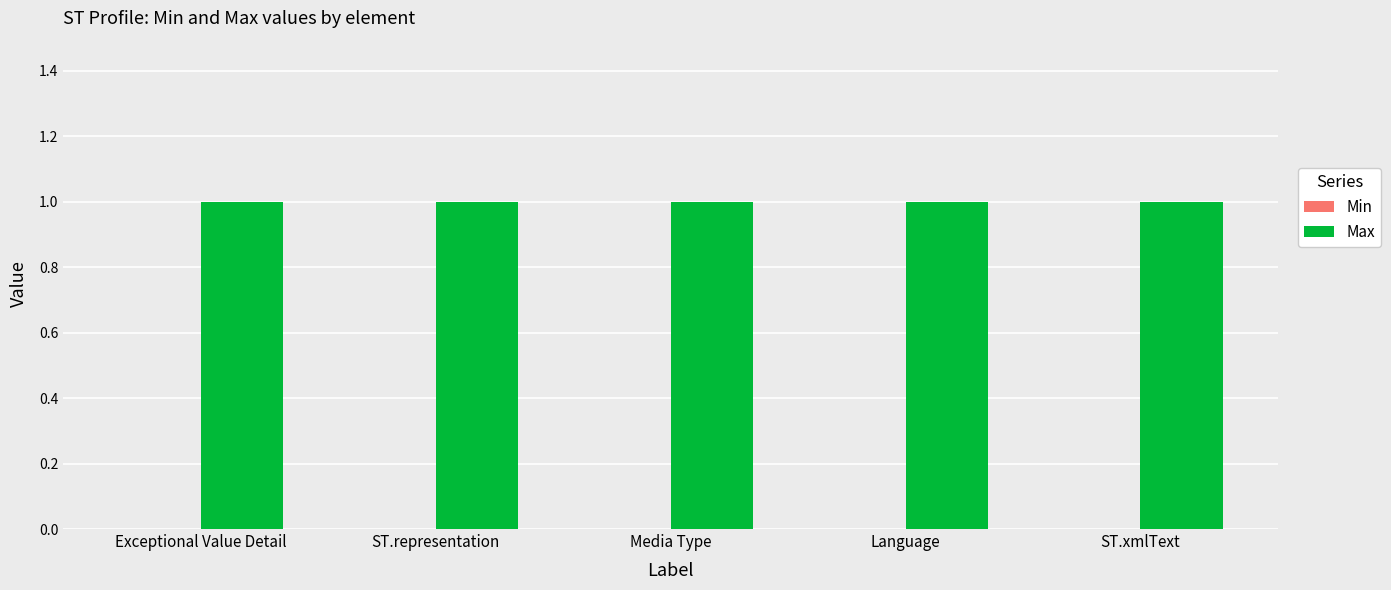

What is the lowest value of the Max series?

1